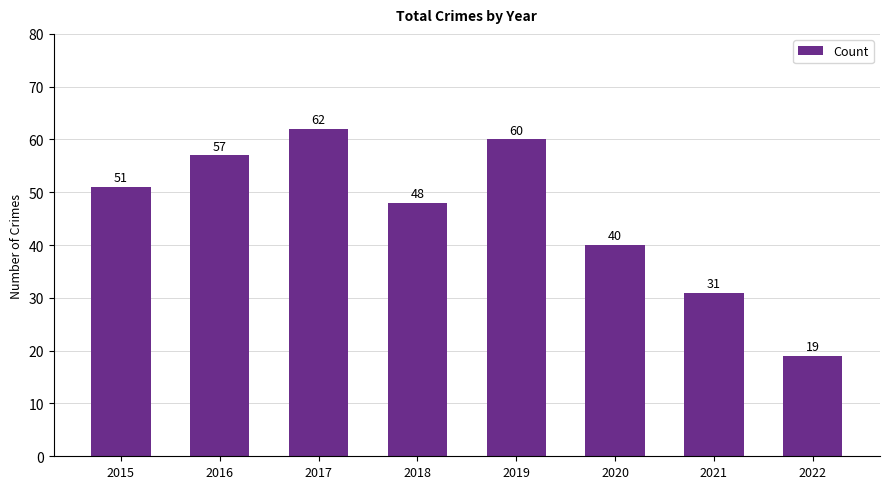

What is the difference between the maximum and second lowest values?

31